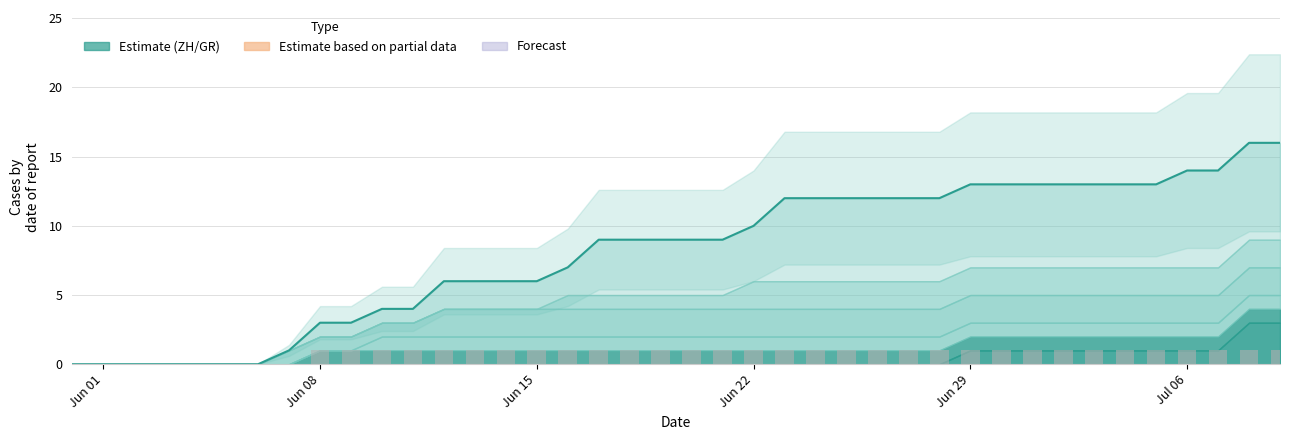

How many data points in CH (total) are less than 9?

17